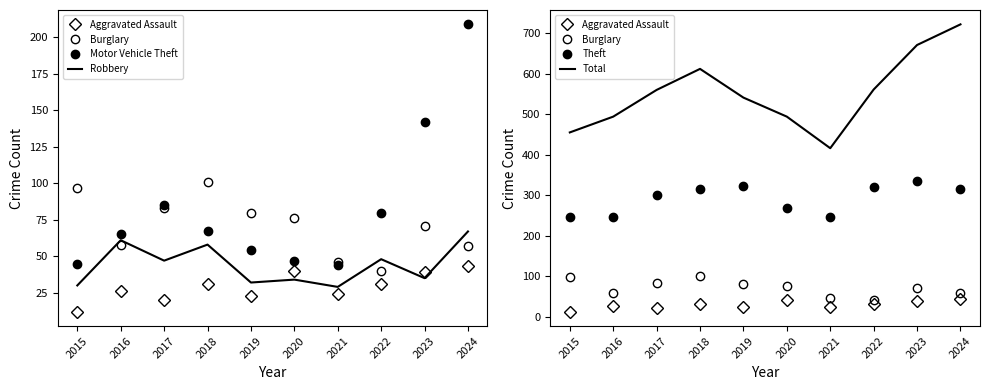

True or false: Total and Motor Vehicle Theft intersect in this chart.

False